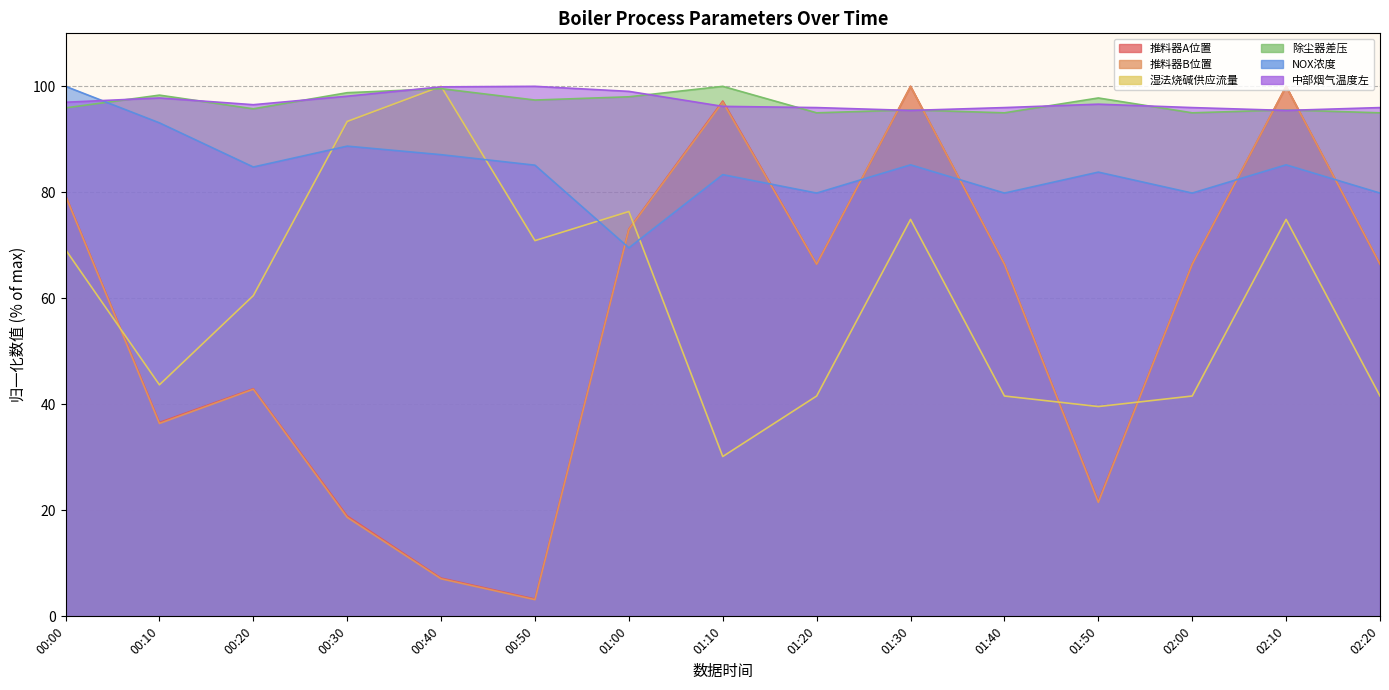

Reading left to right, transcribe all the data shown in this chart.

推料器A位置: 00:00=79.4	00:10=36.6	00:20=42.9	00:30=18.9	00:40=7.2	00:50=3.3	01:00=73.1	01:10=97.2	01:20=66.5	01:30=100.0	01:40=66.5	01:50=21.7	02:00=66.5	02:10=100.0	02:20=66.5
推料器B位置: 00:00=79.3	00:10=36.4	00:20=42.8	00:30=18.7	00:40=7.1	00:50=3.1	01:00=73.0	01:10=97.0	01:20=66.4	01:30=100.0	01:40=66.4	01:50=21.5	02:00=66.4	02:10=100.0	02:20=66.4
湿法烧碱供应流量: 00:00=69.2	00:10=43.7	00:20=60.5	00:30=93.4	00:40=100.0	00:50=70.9	01:00=76.4	01:10=30.2	01:20=41.6	01:30=74.9	01:40=41.6	01:50=39.6	02:00=41.6	02:10=74.9	02:20=41.6
除尘器差压: 00:00=95.9	00:10=98.3	00:20=95.8	00:30=98.8	00:40=99.6	00:50=97.4	01:00=98.0	01:10=100.0	01:20=95.0	01:30=95.6	01:40=95.0	01:50=97.8	02:00=95.0	02:10=95.6	02:20=95.0
NOX浓度: 00:00=100.0	00:10=93.1	00:20=84.8	00:30=88.7	00:40=87.1	00:50=85.1	01:00=69.5	01:10=83.3	01:20=79.9	01:30=85.2	01:40=79.9	01:50=83.8	02:00=79.9	02:10=85.2	02:20=79.9
中部烟气温度左: 00:00=97.0	00:10=97.8	00:20=96.5	00:30=98.1	00:40=99.9	00:50=100.0	01:00=99.1	01:10=96.2	01:20=96.0	01:30=95.5	01:40=96.0	01:50=96.6	02:00=96.0	02:10=95.5	02:20=96.0